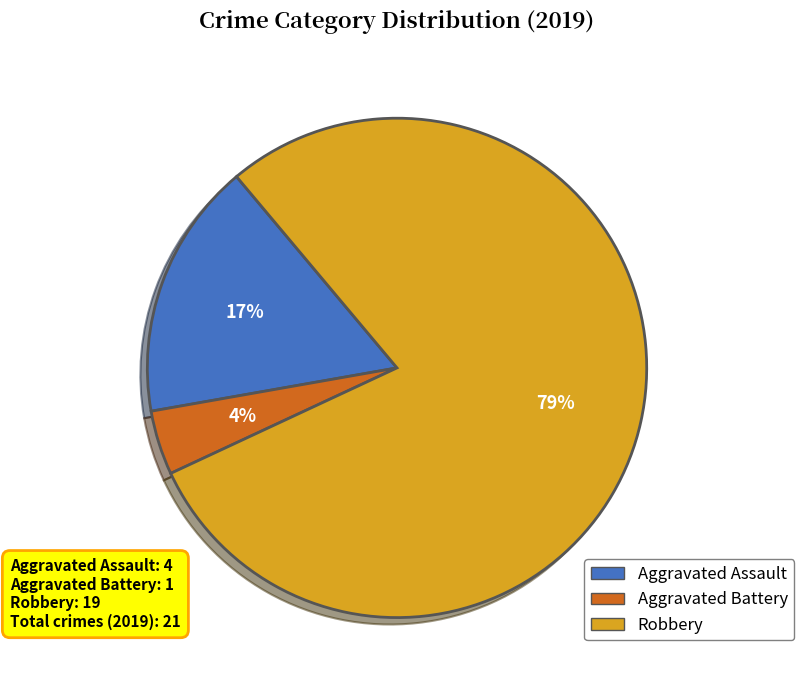

Rank the categories by value from highest to lowest.

Robbery, Aggravated Assault, Aggravated Battery